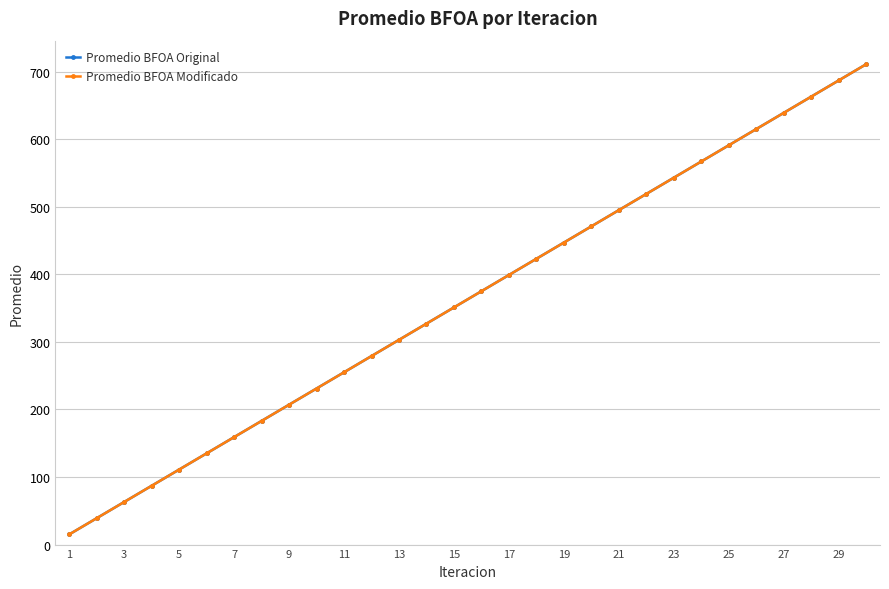

What is the difference between the maximum and minimum values in the Promedio BFOA Modificado series?

696